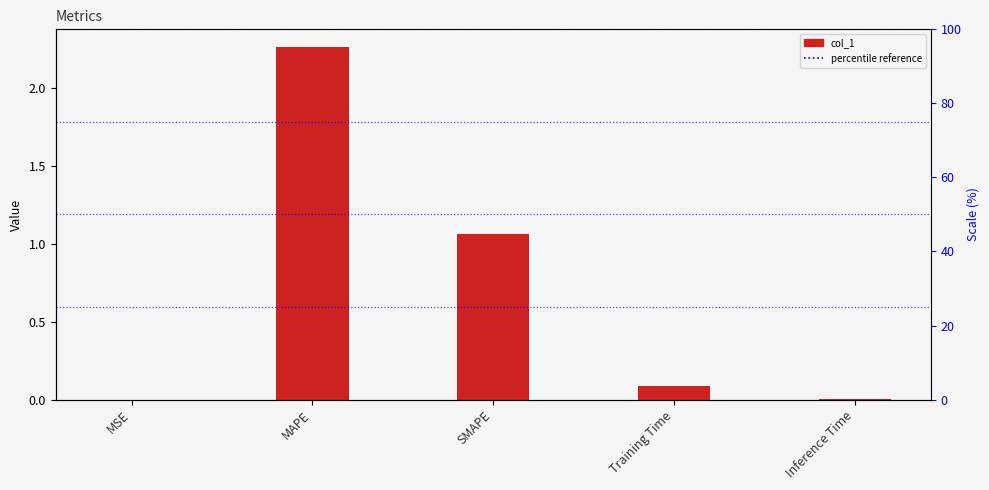

What is the difference between the second highest and second lowest values?

1.1